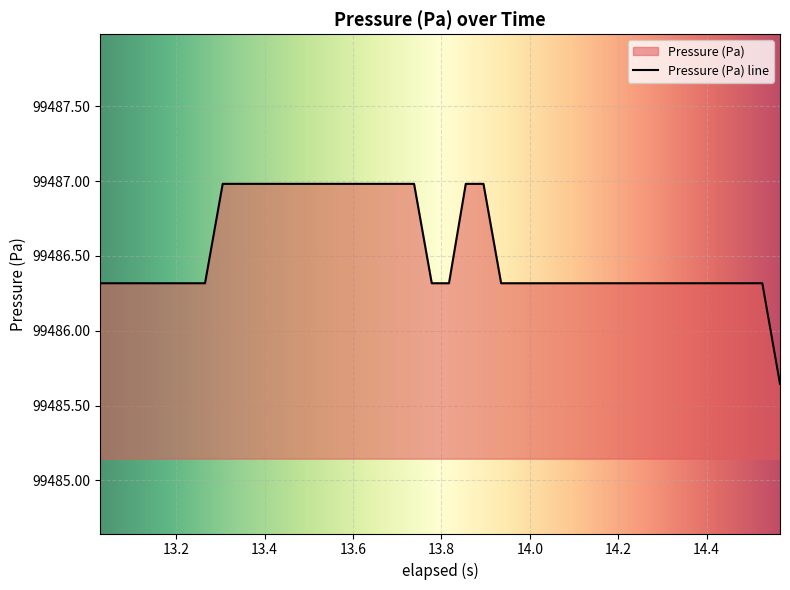

What is the maximum value shown in the chart?

99487.0